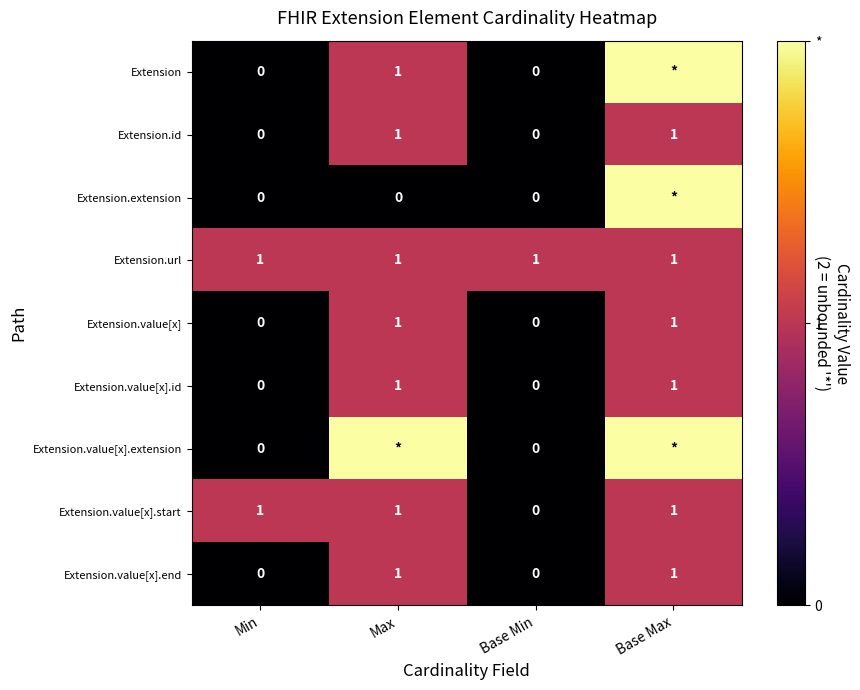

Is it true that Extension equals 1 at Max?

True